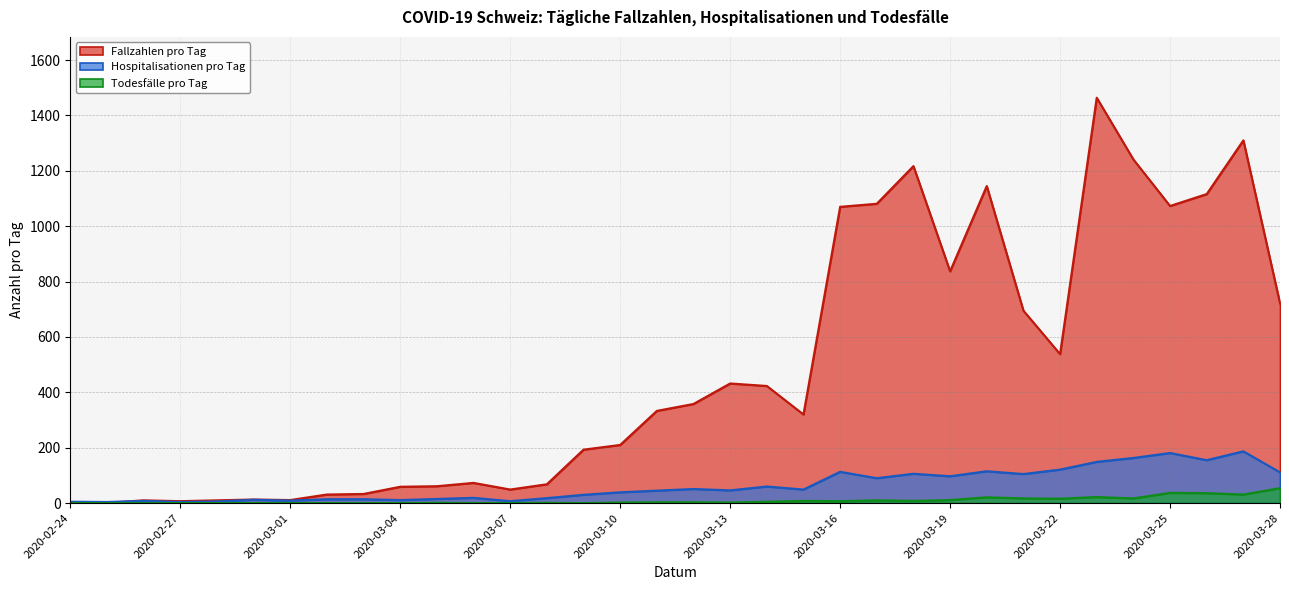

True or false: Hospitalisationen pro Tag has more than 2 points higher than both neighbors.

True